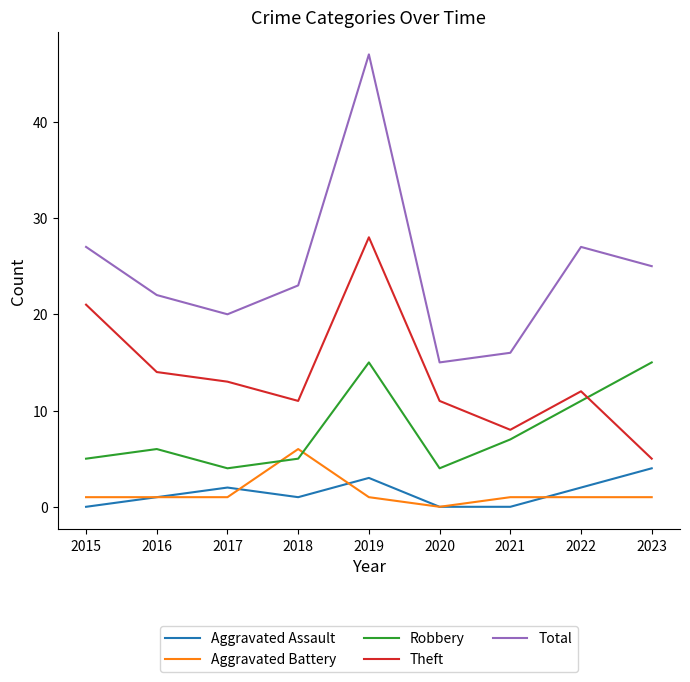

What is the sum of the Aggravated Battery values at 2017 and 2022?

2